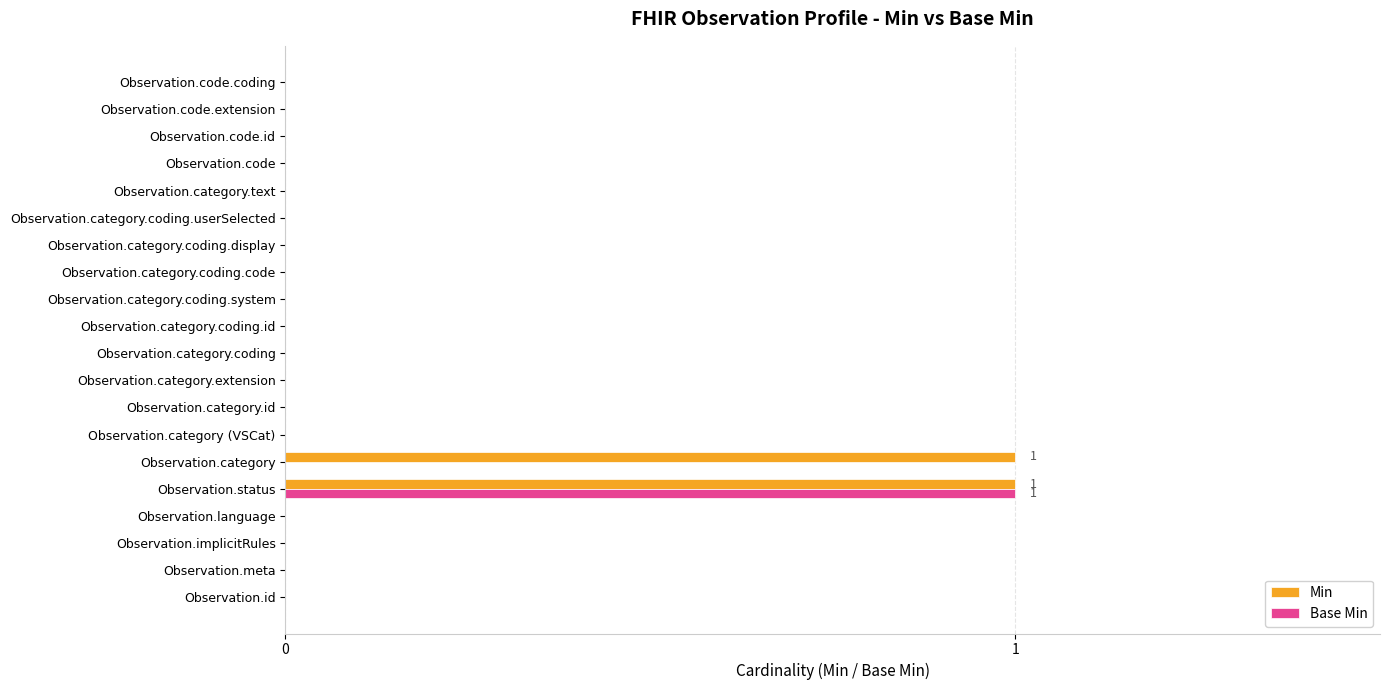

At which category is the sum across all series the highest?

Observation.status